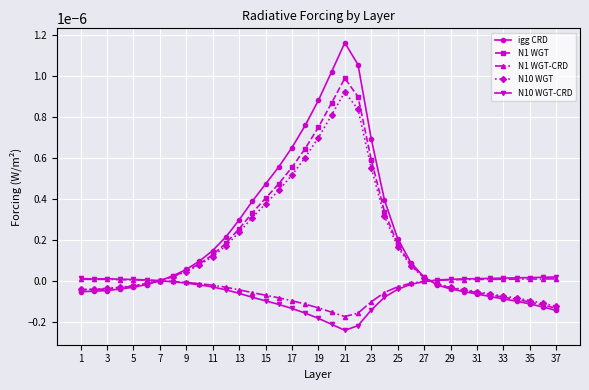

What are all the series names shown in the legend?

igg CRD, N1 WGT, N1 WGT-CRD, N10 WGT, N10 WGT-CRD